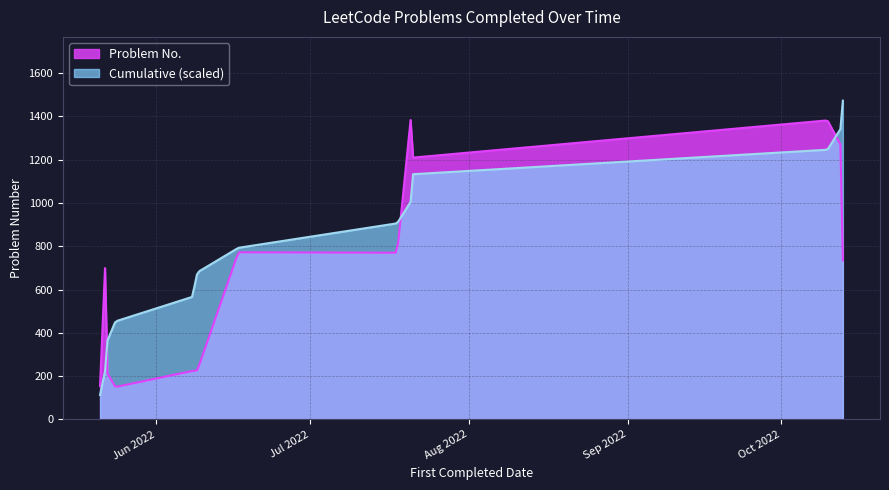

How many distinct data groups are displayed?

2